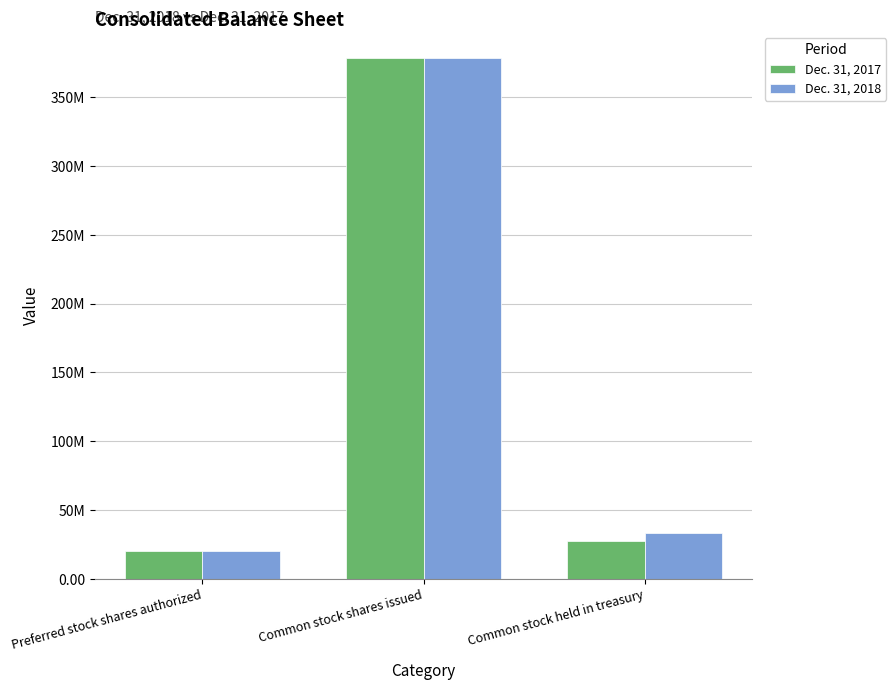

Are the bars horizontal?

No